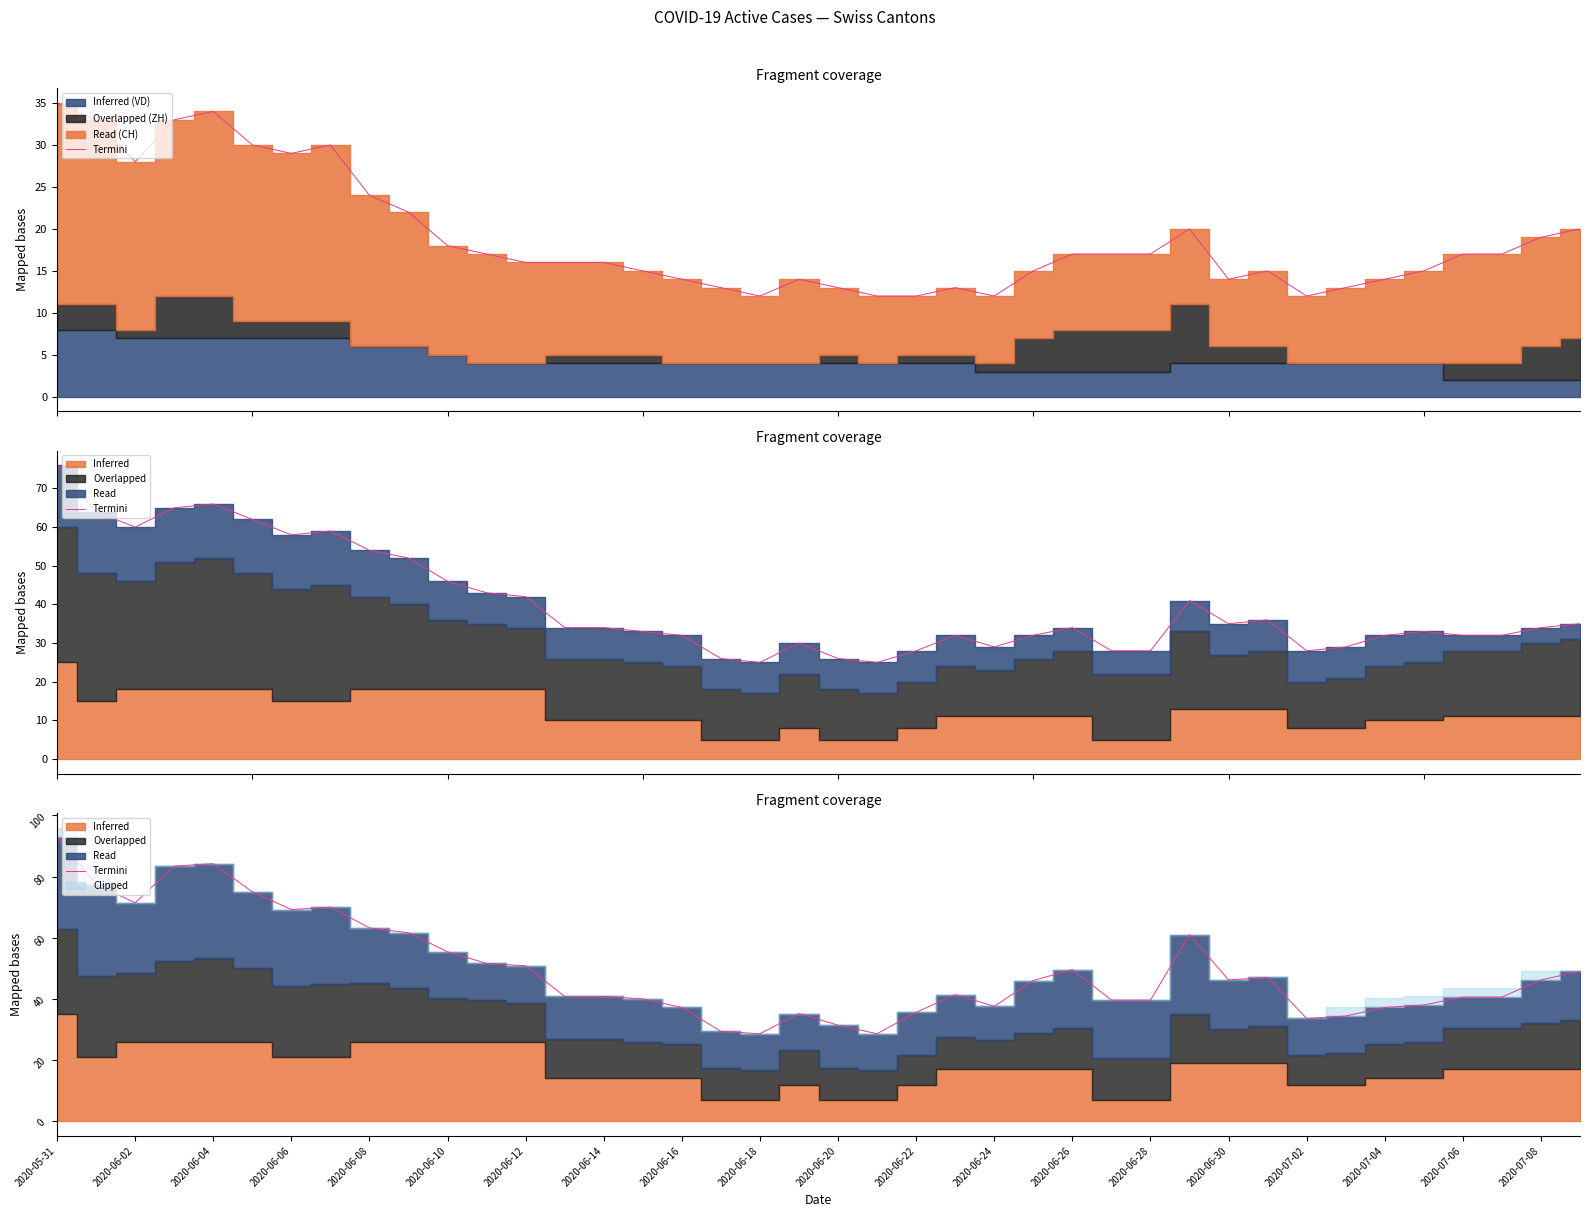

Where is the data nearest to the value 60?

29